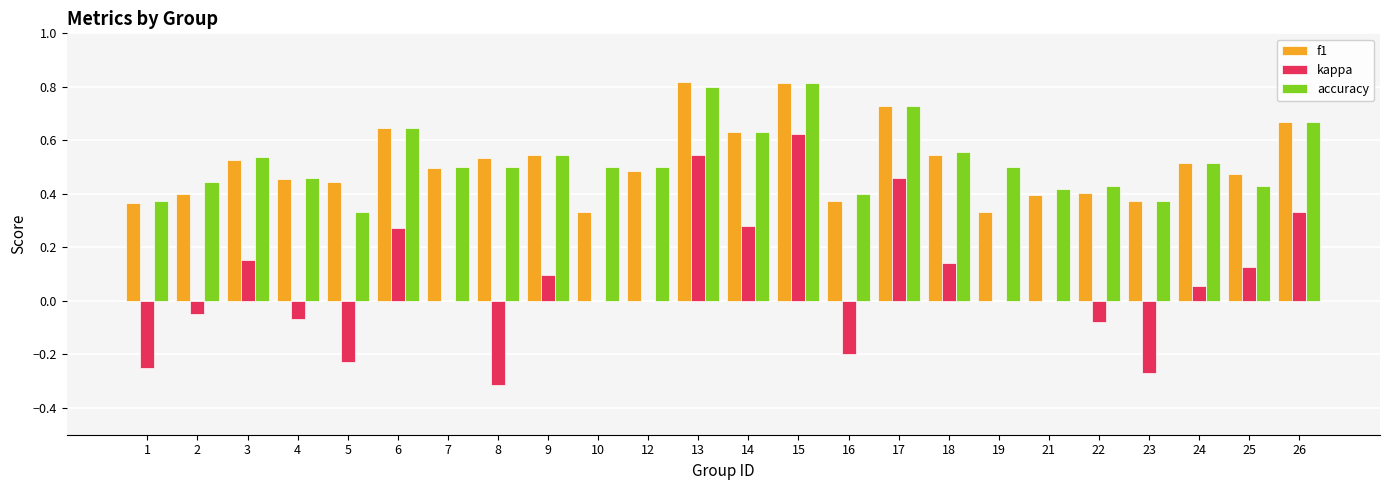

How many groups of bars are there?

24